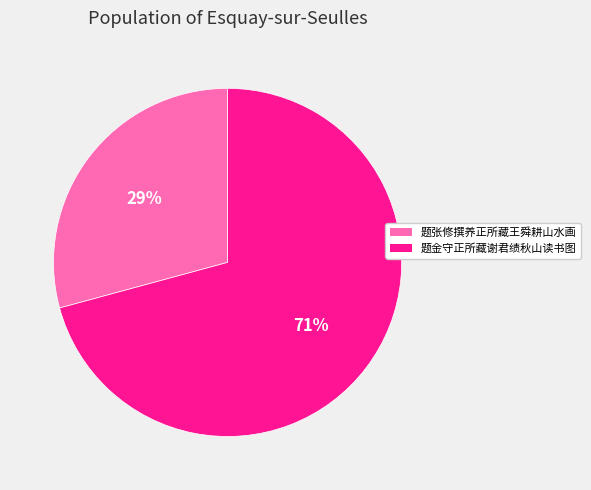

Is it true that 题金守正所藏谢君绩秋山读书图 is 71% of the pie?

True